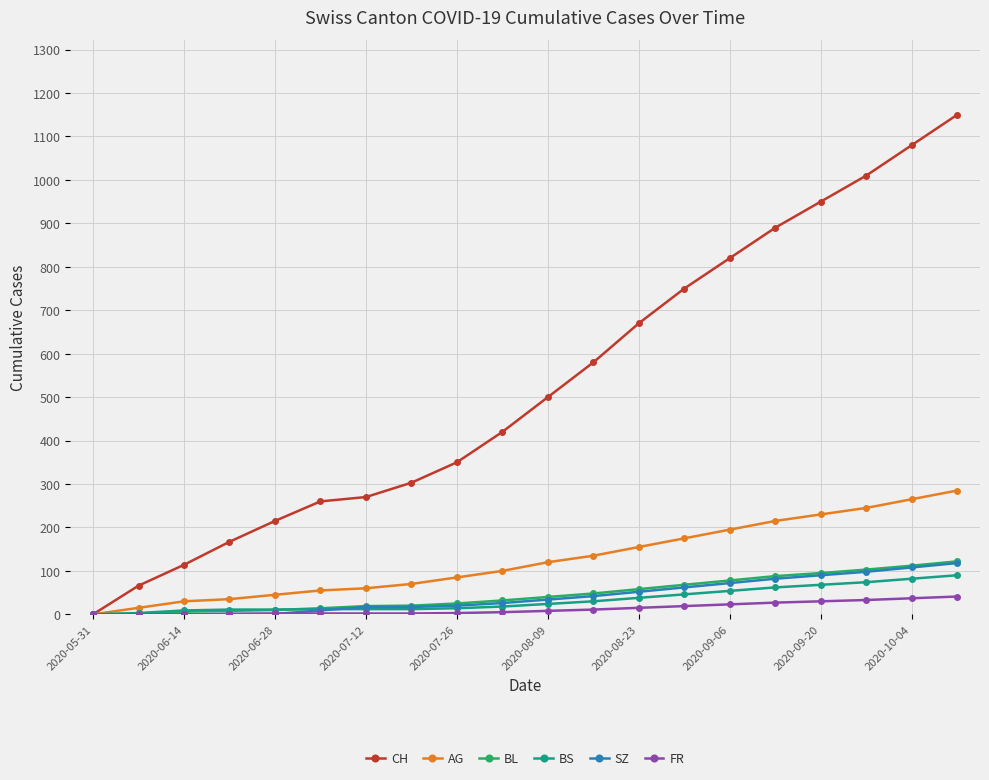

How many positive values does the CH series have?

19